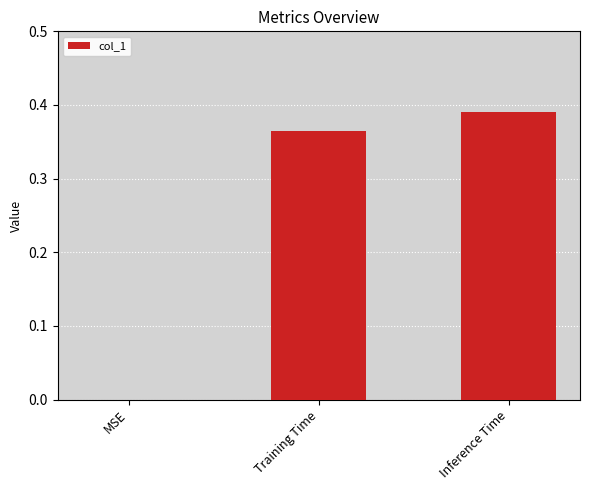

Which category has the highest value across all series?

Inference Time